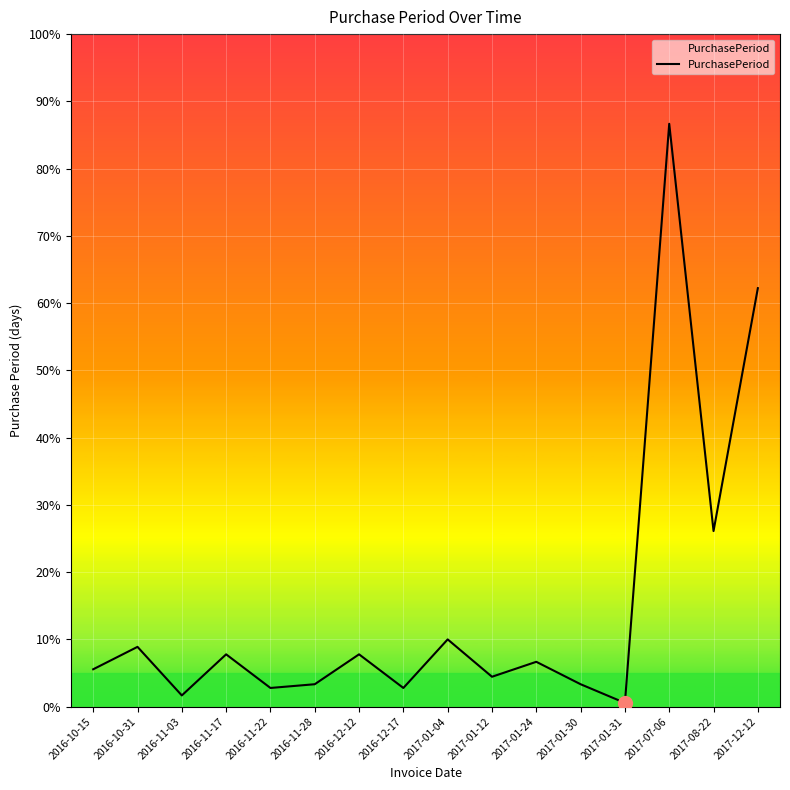

Which has a higher value, 2017-08-22 or 2017-01-04?

2017-08-22